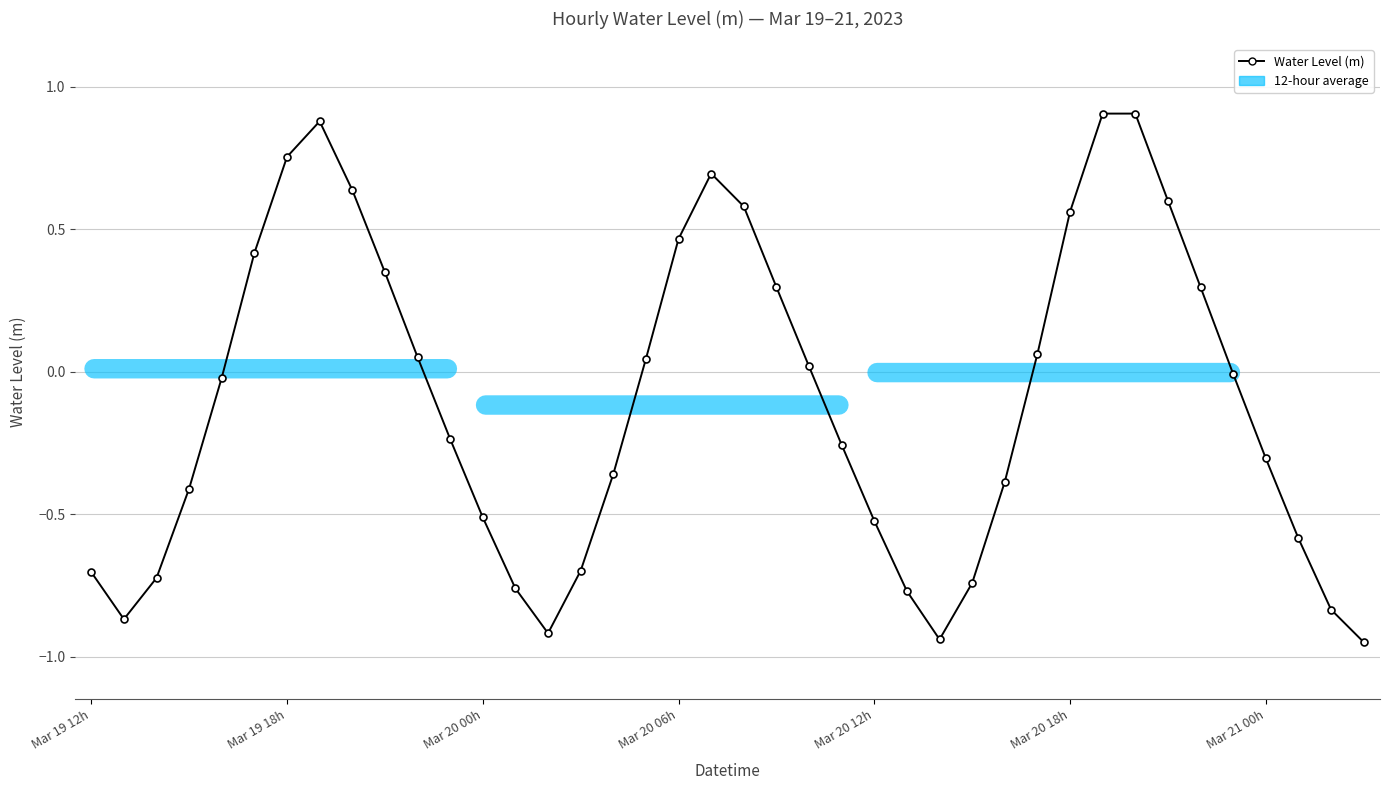

True or false: the data has more than 0 interior local peaks.

True